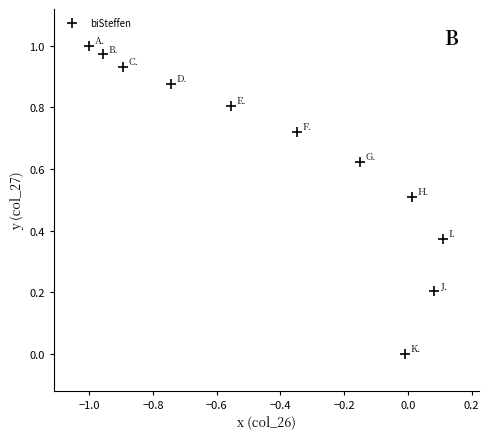

What is the average X value?

-0.4